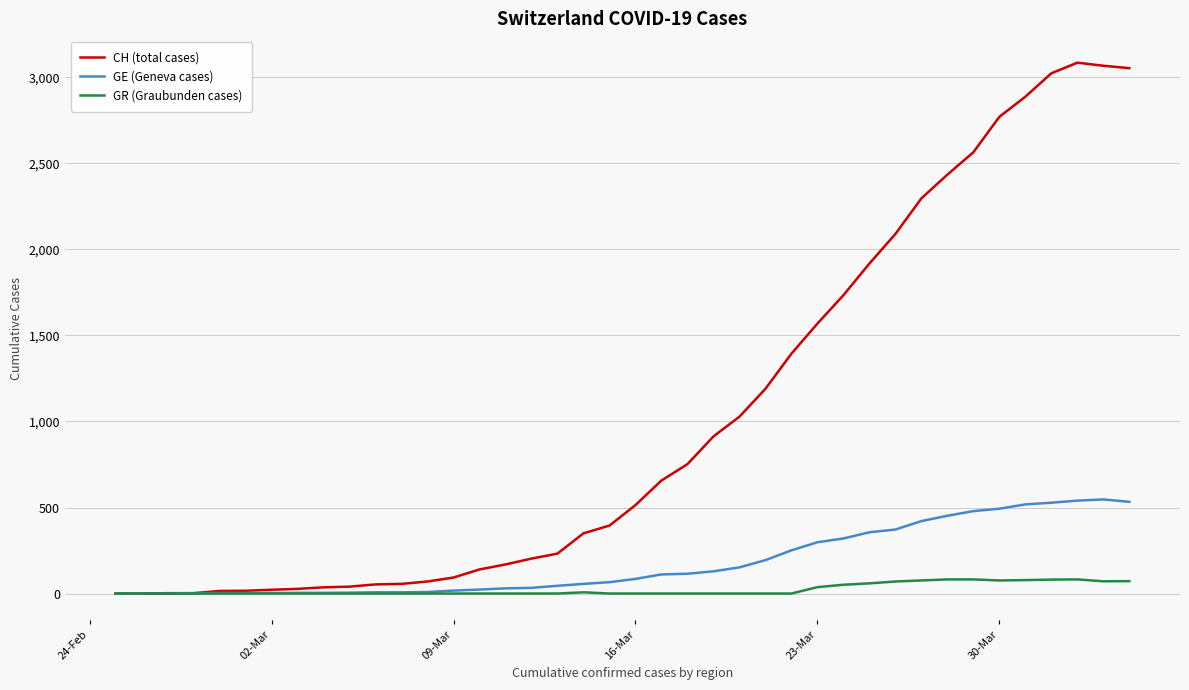

What is the difference between the second highest and minimum values in the CH (total cases) series?

3068